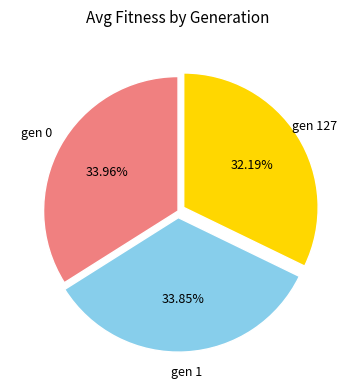

Is there a majority slice in this chart?

No